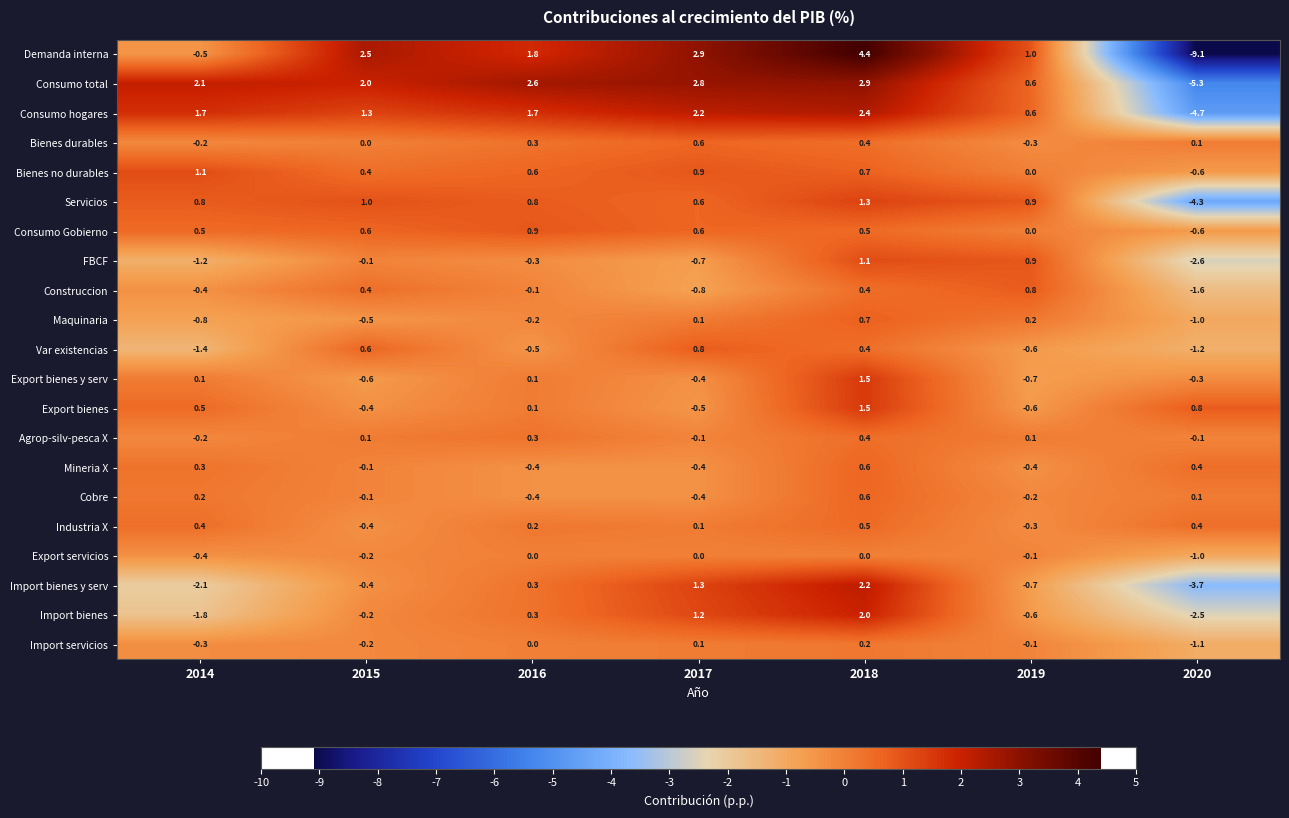

True or false: Consumo hogares has a value of 0.6 at 2019.

True